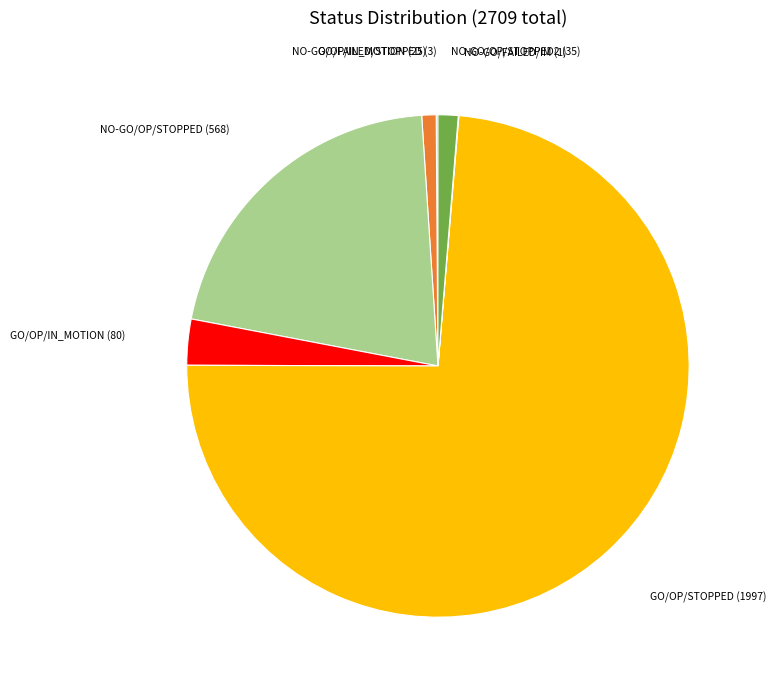

Between GO/OP/IN_MOTION (80) and NO-GO/OP/IN_MOTION (25), which is larger?

GO/OP/IN_MOTION (80)